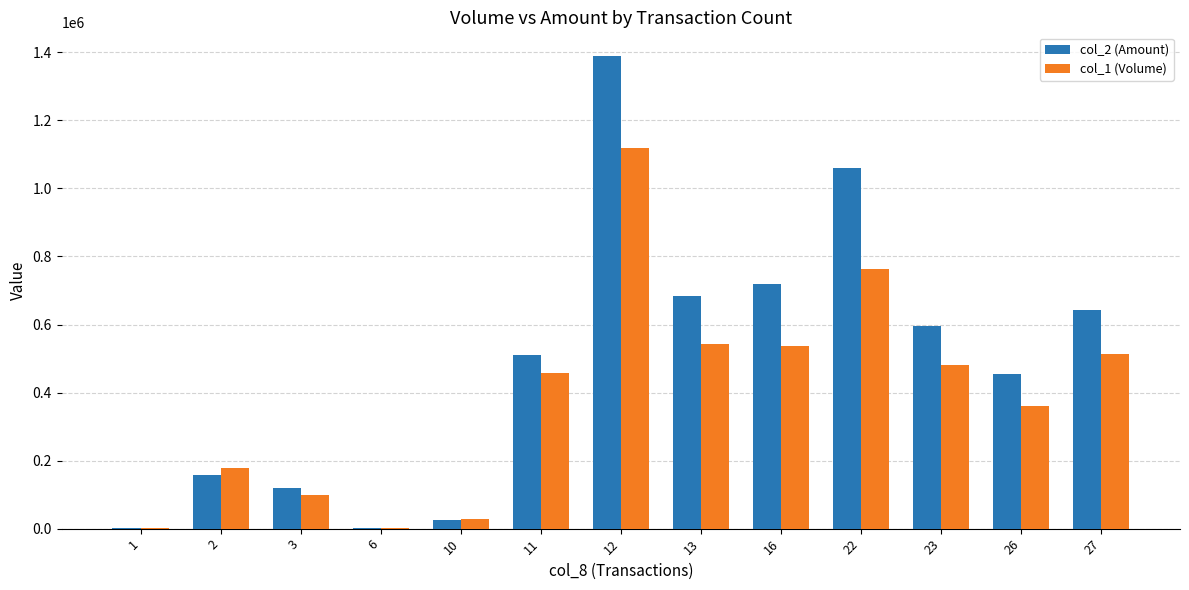

Is it true that col_1 (Volume) equals 144508 at 11?

False